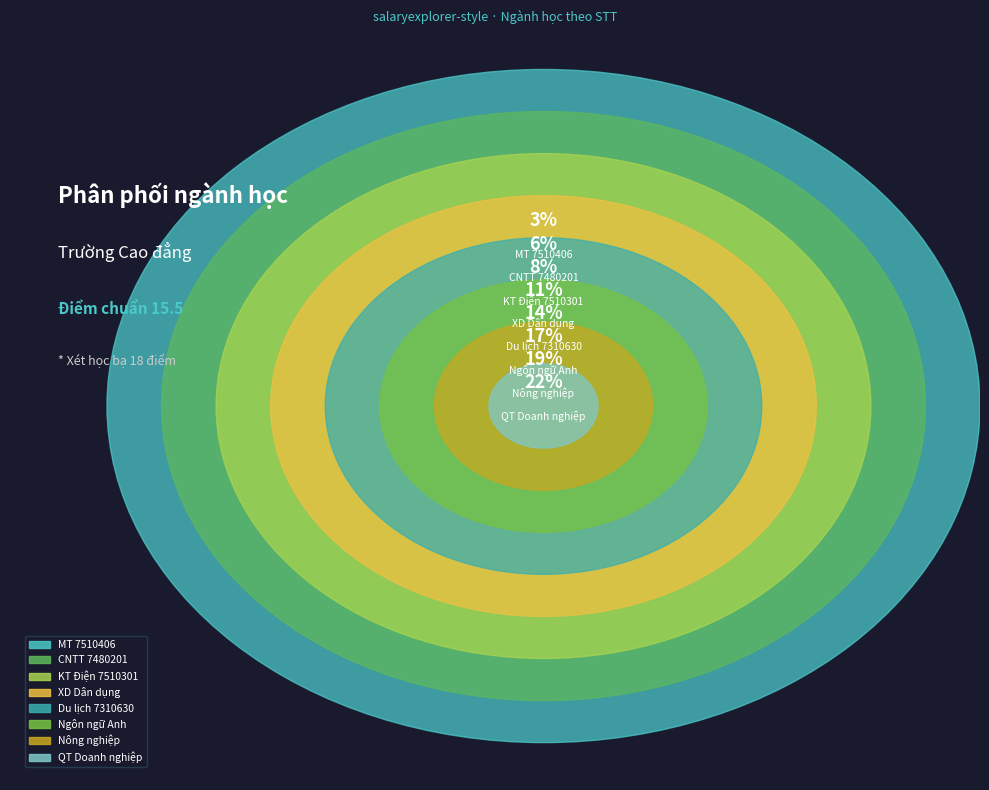

To the nearest percent, what portion does Ngôn ngữ Anh 7220201 represent?

17%